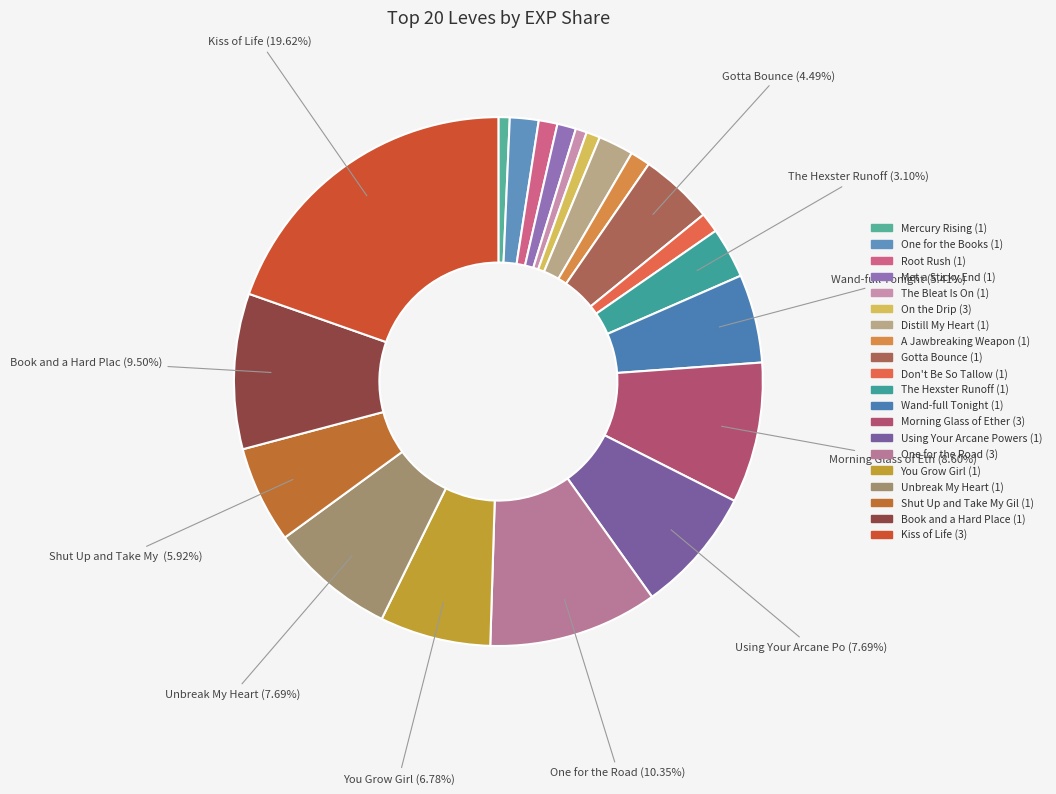

True or false: On the Drip (3) accounts for 15% of the total.

False